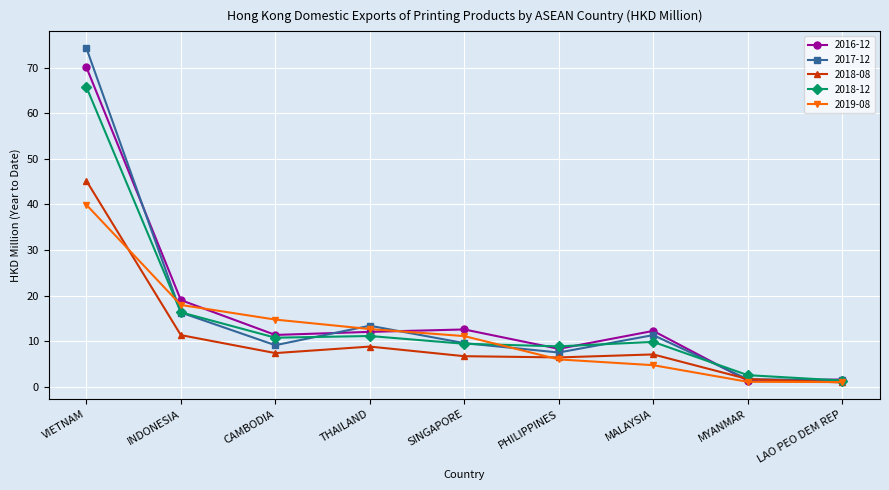

What is the label of the 7th point from the right?

CAMBODIA